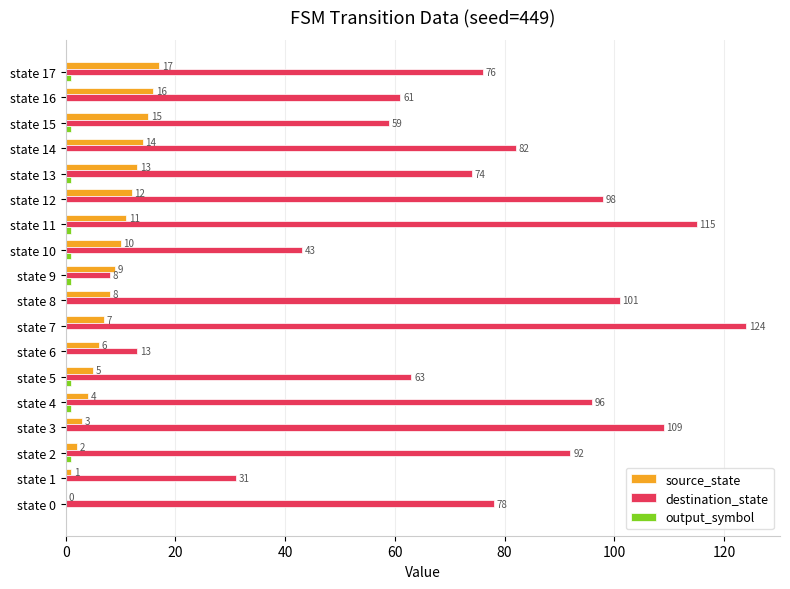

Is it true that source_state equals 0 at state 0?

True